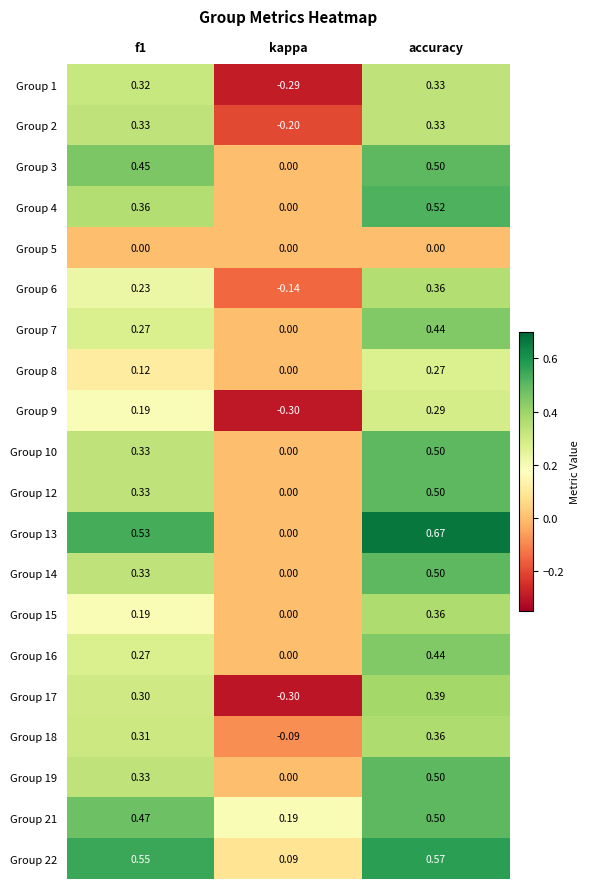

At which label does Group 4 reach its minimum?

kappa